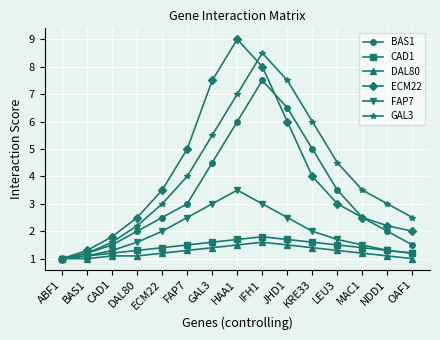

What is the sum of the CAD1 values at ABF1 and FAP7?

2.5